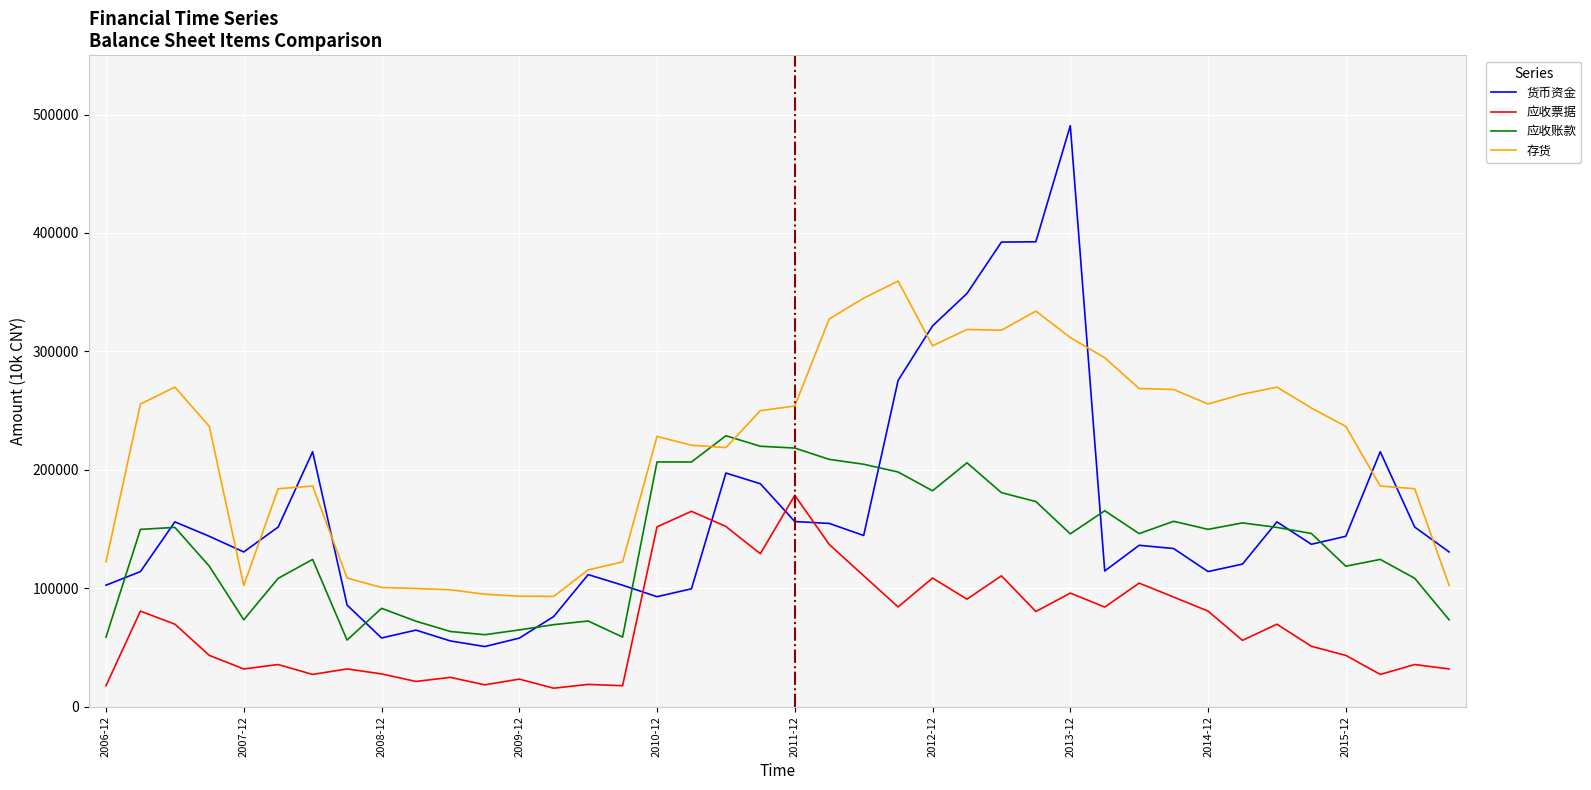

What are all the series names shown in the legend?

货币资金, 应收票据, 应收账款, 存货